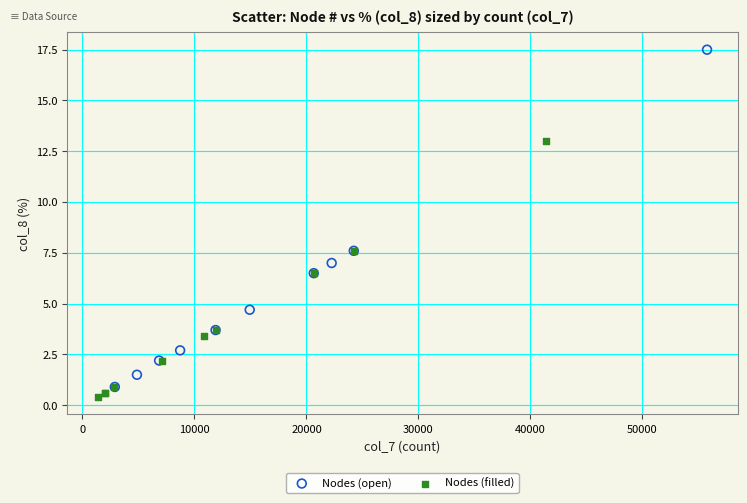

Which series has the largest Y range (max minus min)?

Nodes (open)